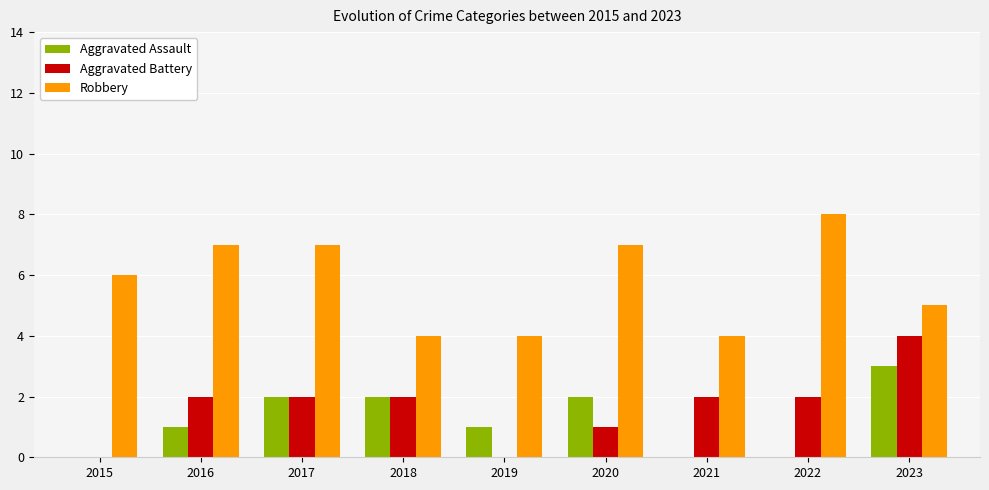

What is the highest value of the Aggravated Battery series?

4